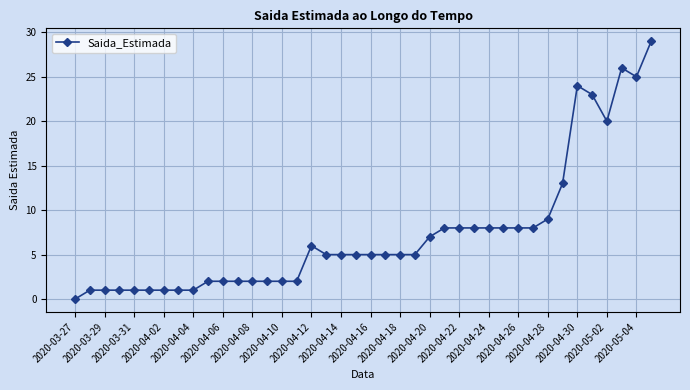

Reading right to left, what are all the values shown in this chart?

29	25	26	20	23	24	13	9	8	8	8	8	8	8	8	7	5	5	5	5	5	5	5	6	2	2	2	2	2	2	2	1	1	1	1	1	1	1	1	0